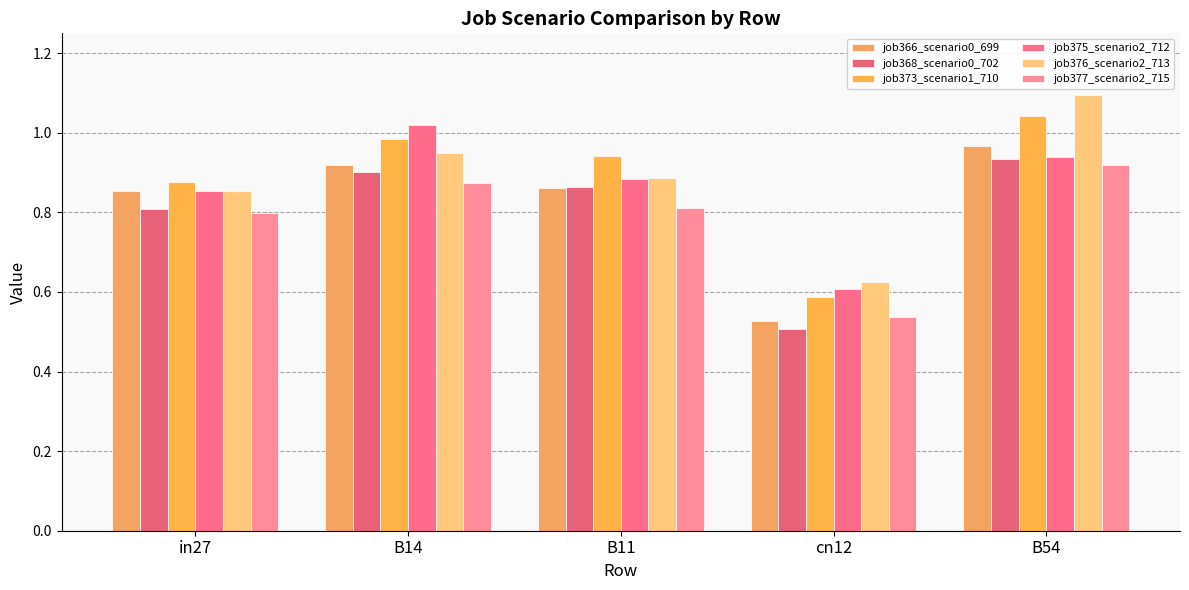

Rank the series by their maximum value, from lowest to highest.

job377_scenario2_715, job368_scenario0_702, job366_scenario0_699, job375_scenario2_712, job373_scenario1_710, job376_scenario2_713